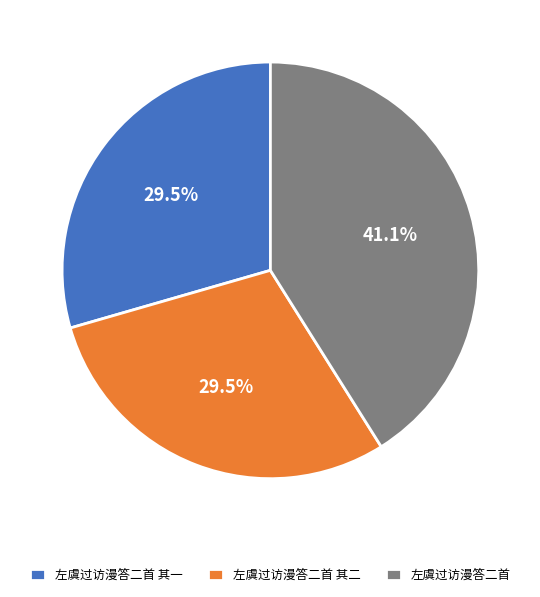

Combined, do 左虞过访漫答二首 其二 and 左虞过访漫答二首 account for over 50%?

Yes